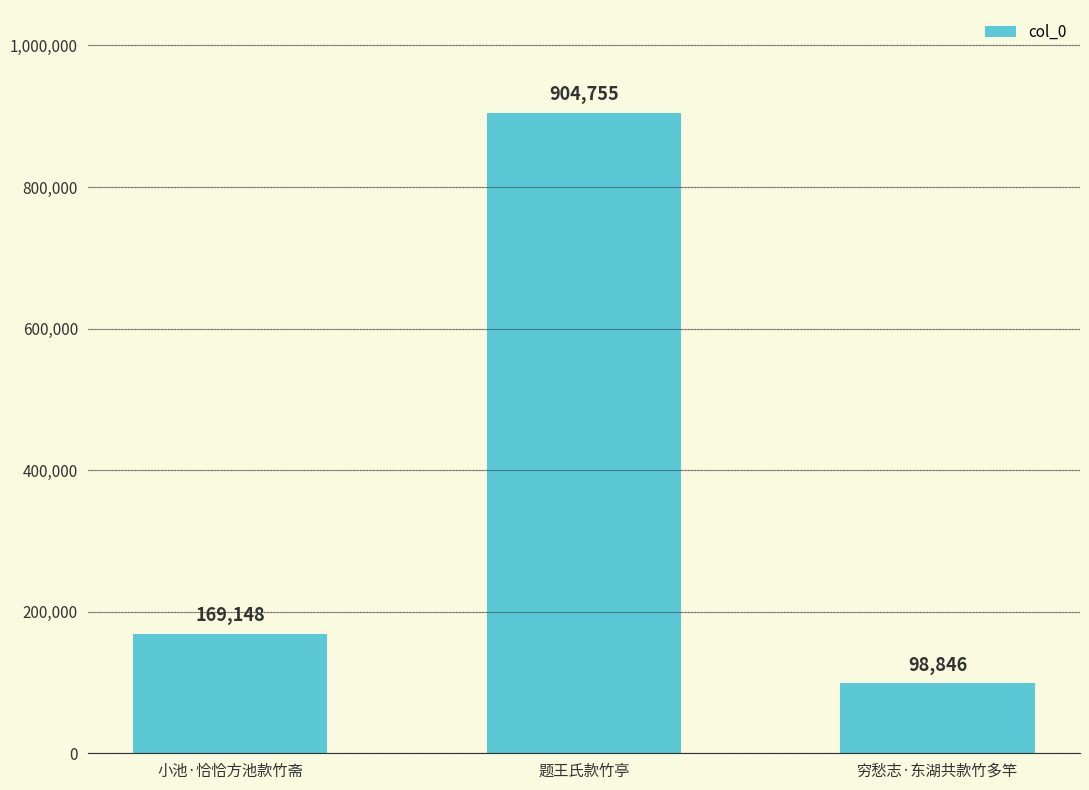

Reading left to right, extract all data points from this chart.

169148	904755	98846